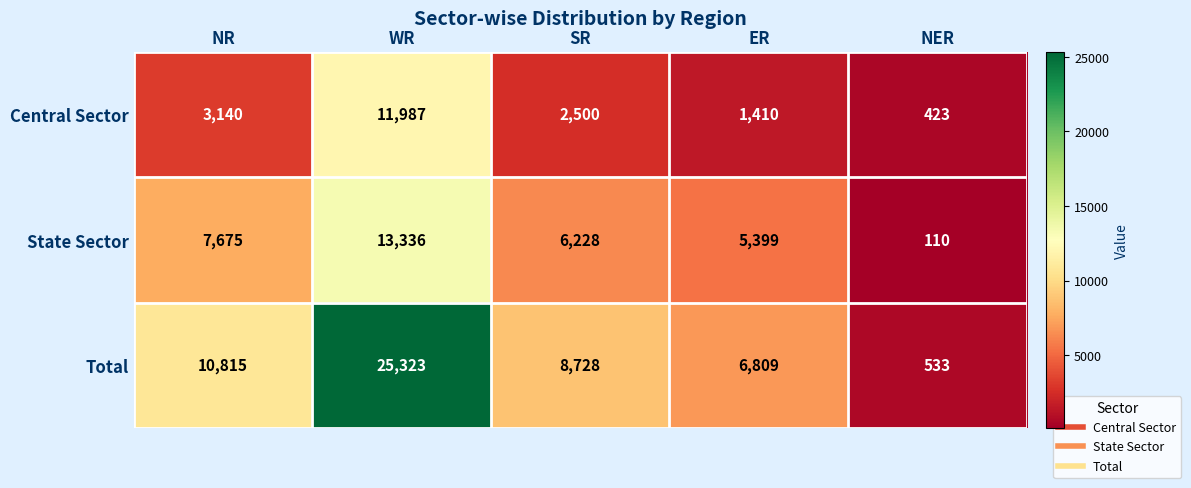

What is the spread (max minus min) of values at WR?

13336